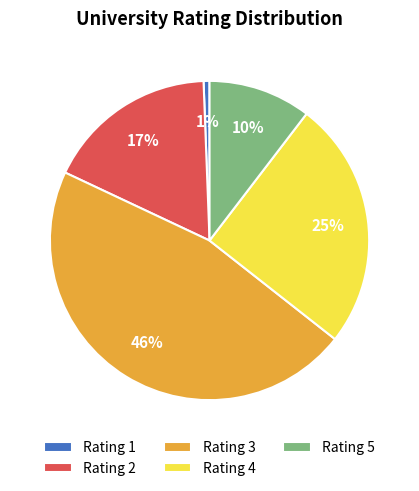

Which slice is the largest?

Rating 3